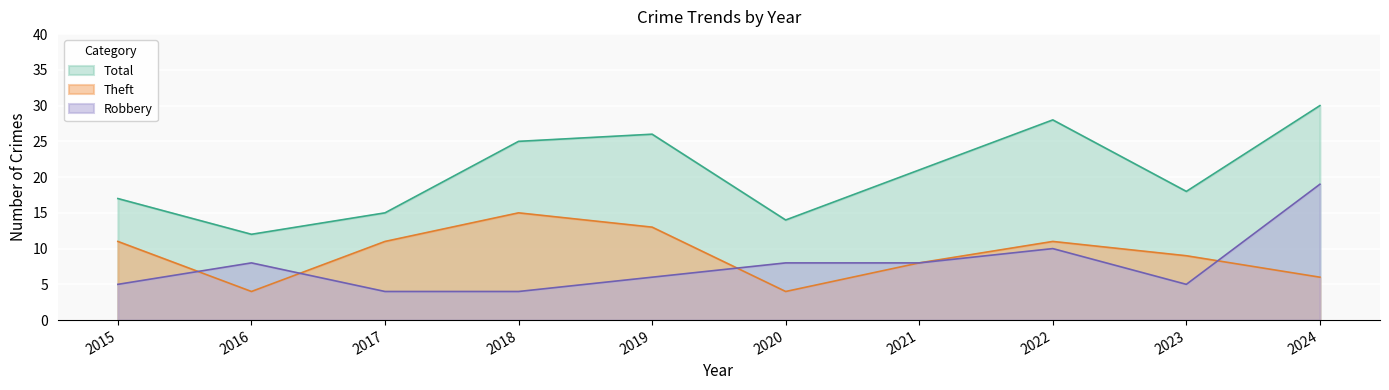

What is the value of the Robbery point at the 9th from the left?

5